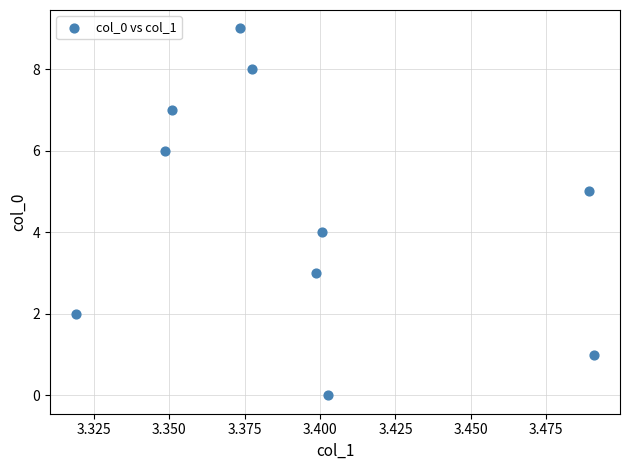

What is the range of Y values (max minus min)?

9